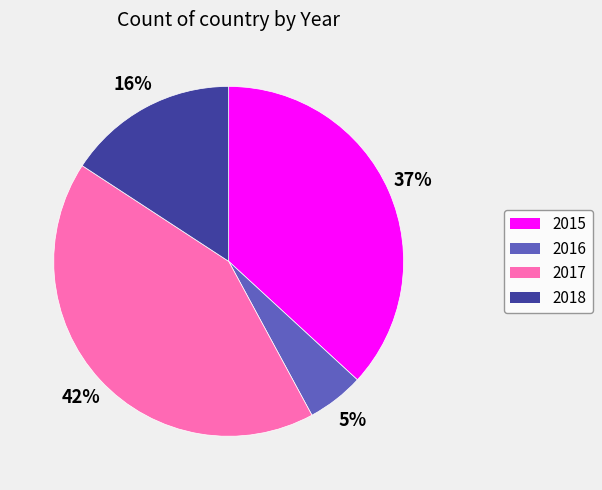

Which slice is the largest?

2017